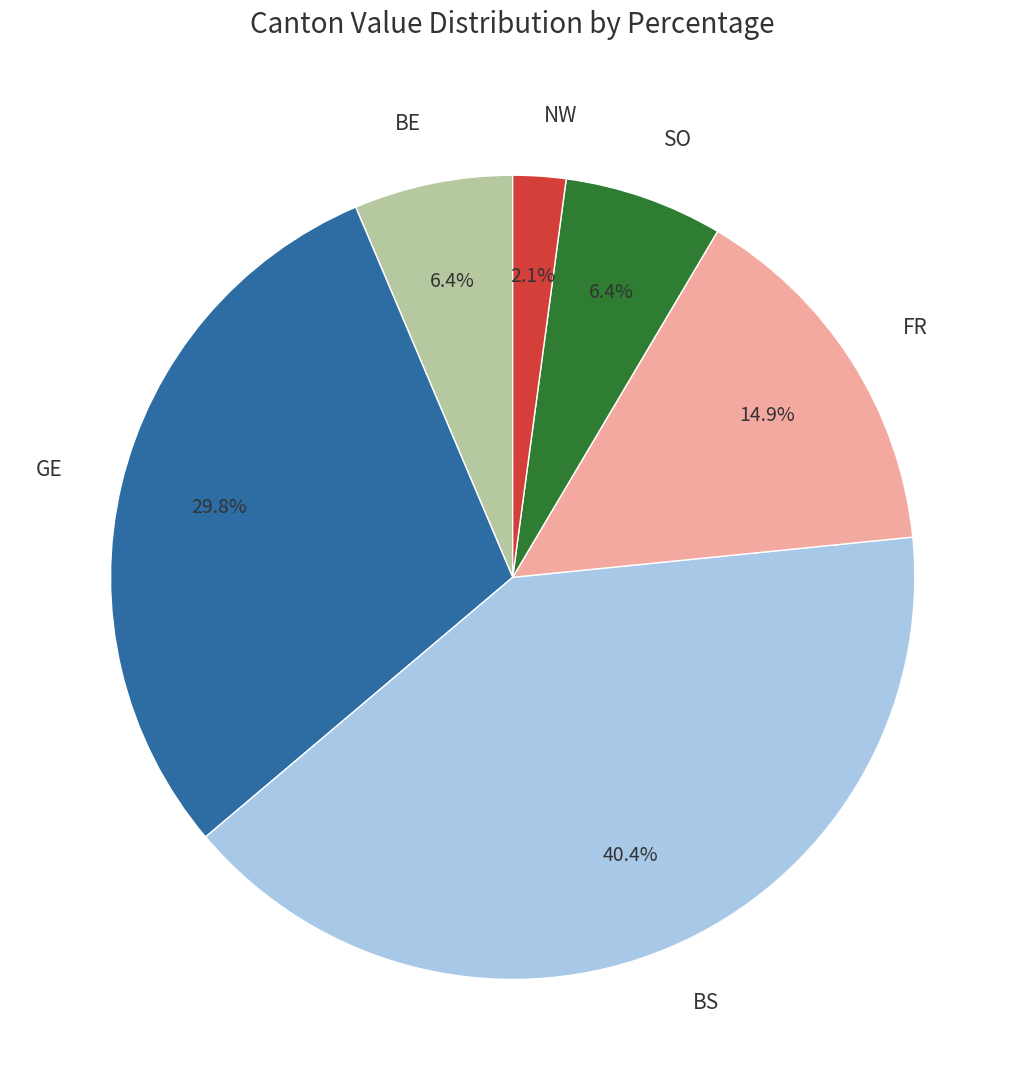

Which category has the smallest portion of the pie?

NW